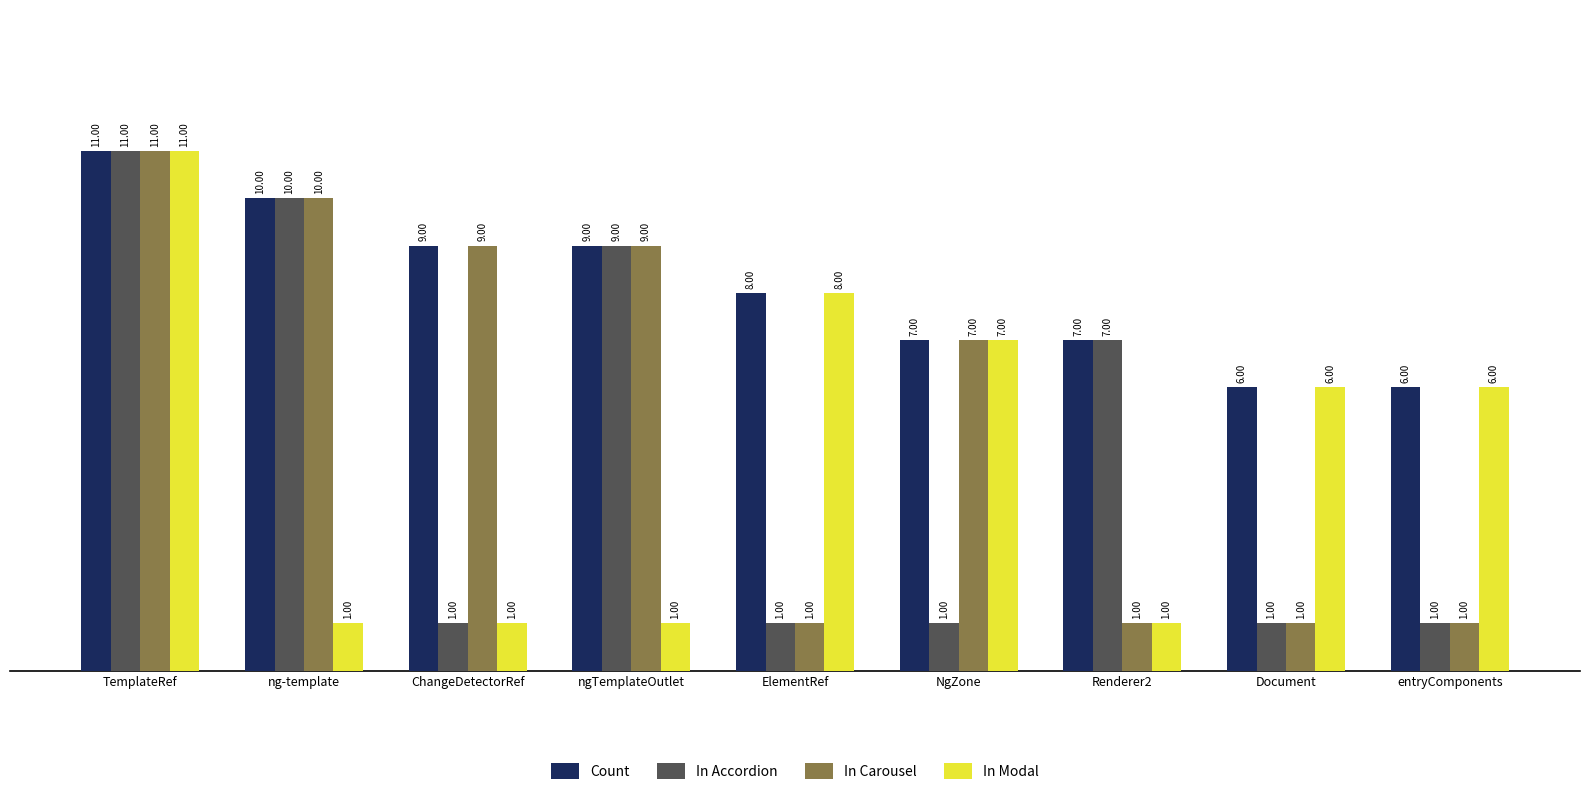

How many values in the Count series are below 8?

4